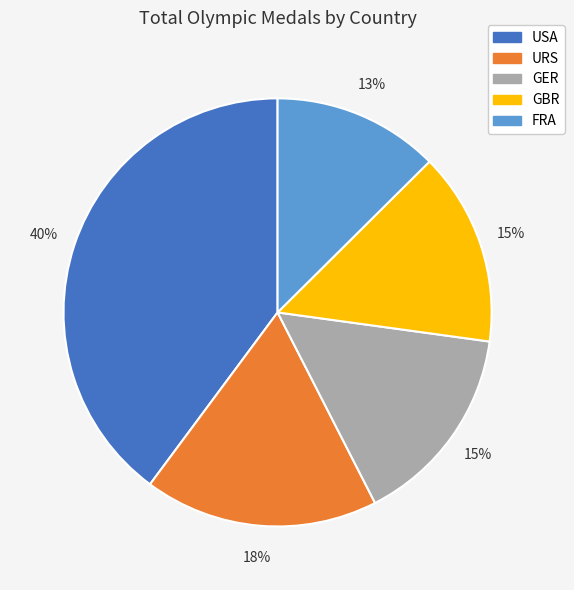

Does USA account for over 50% of the chart?

No